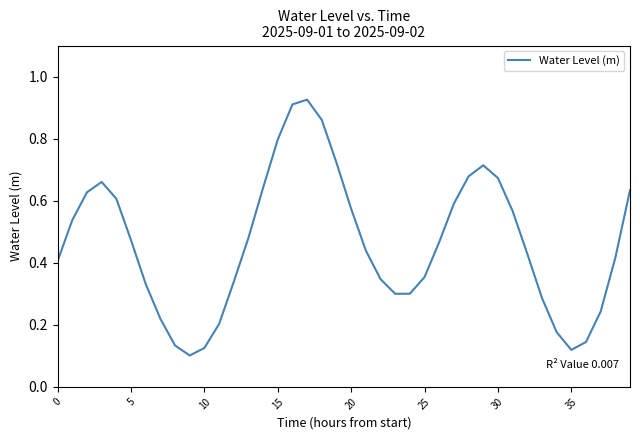

What is the difference between the maximum and minimum values?

0.8